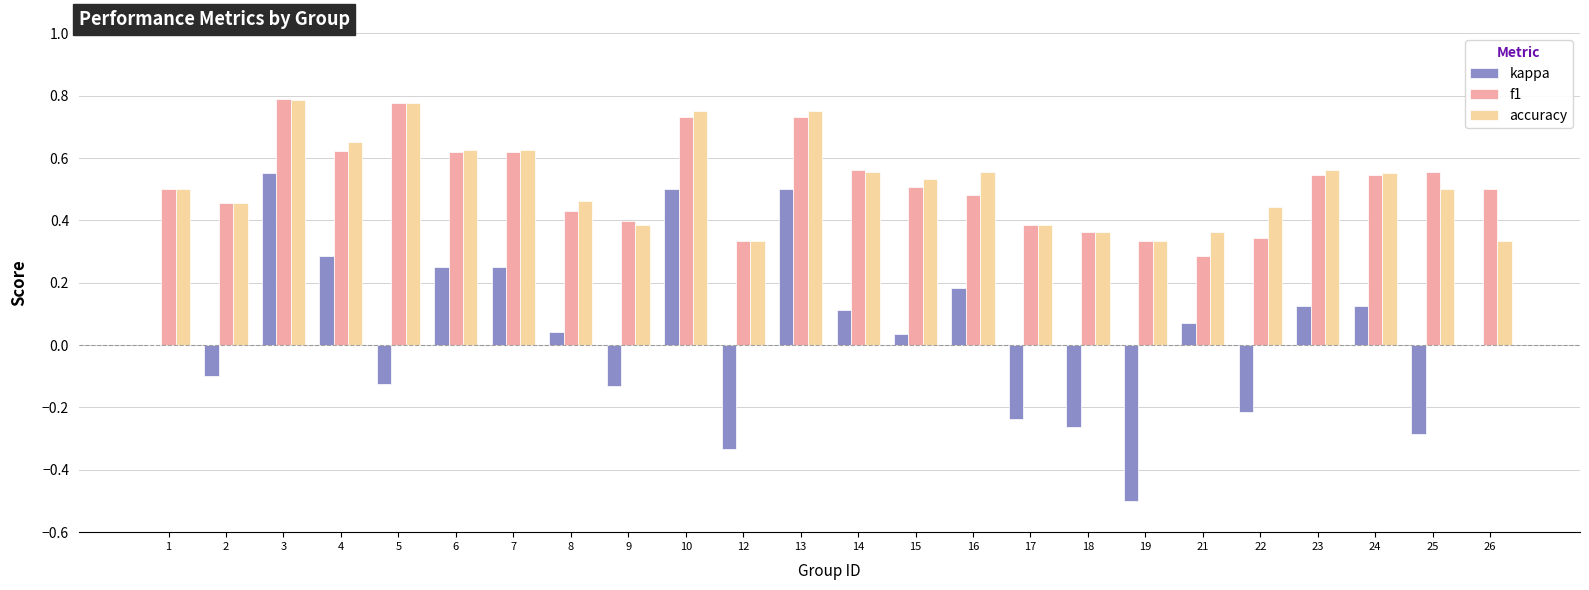

Is the value of f1 at 19 greater than the value of accuracy at 8?

No